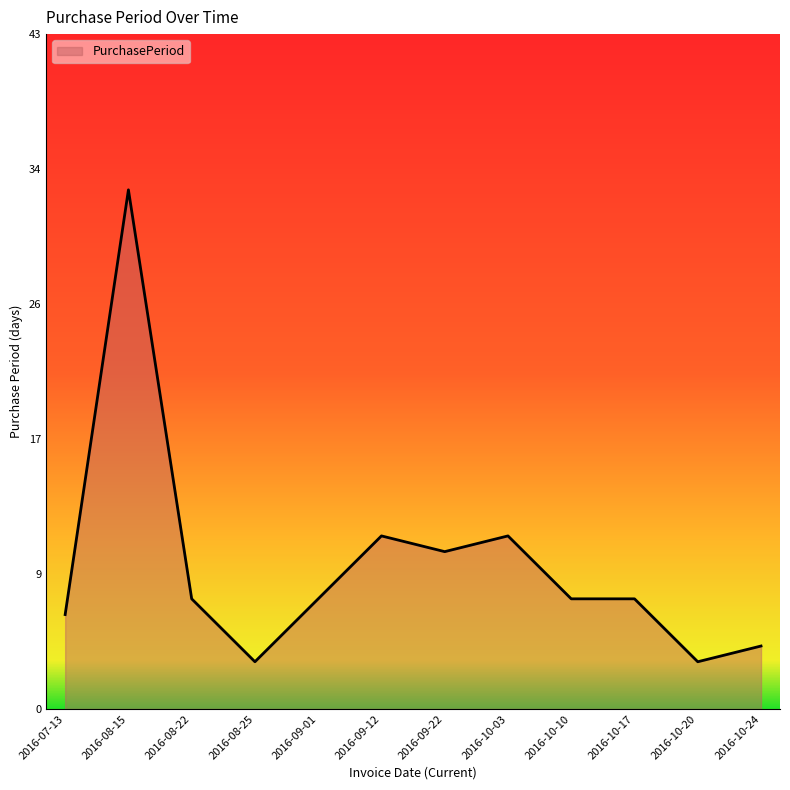

Approximately how many times larger is the value at 2016-08-15 compared to 2016-10-03?

3.0